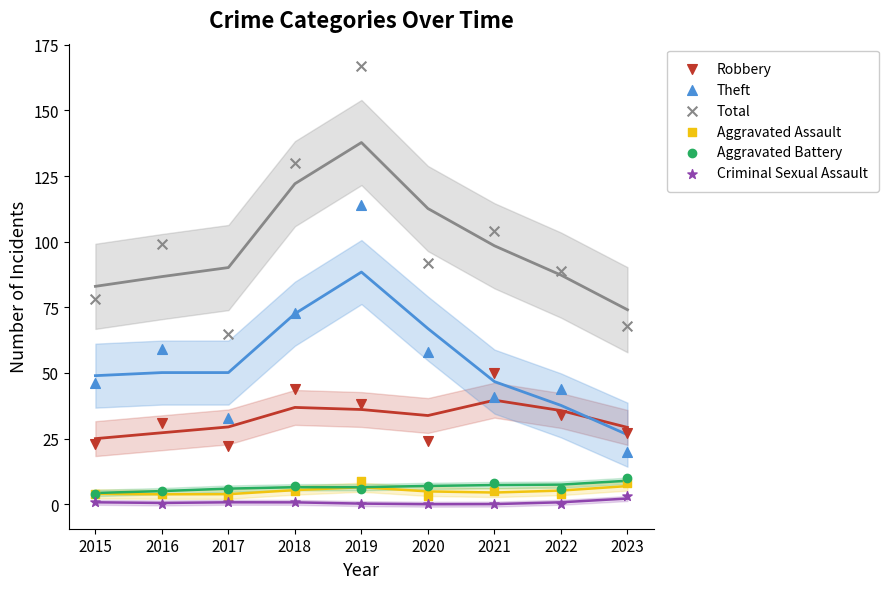

What are all the series names shown in the legend?

Robbery, Theft, Total, Aggravated Assault, Aggravated Battery, Criminal Sexual Assault